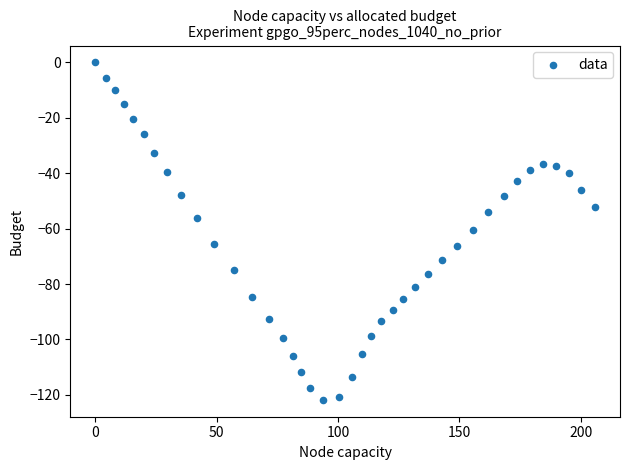

What is the range of Y values (max minus min)?

121.8